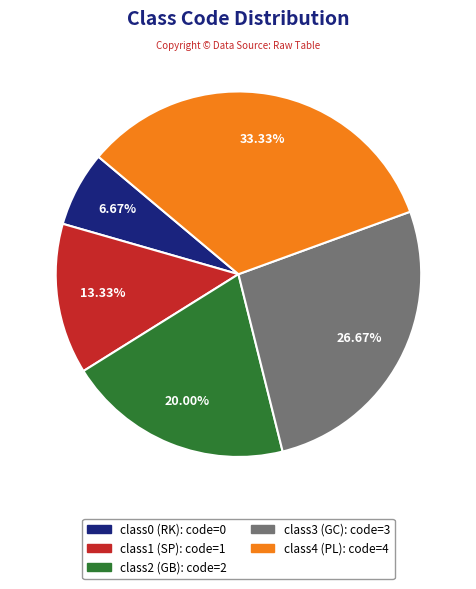

To the nearest percent, what is the difference between the class2 (GB) and class1 (SP) slice percentages?

7%